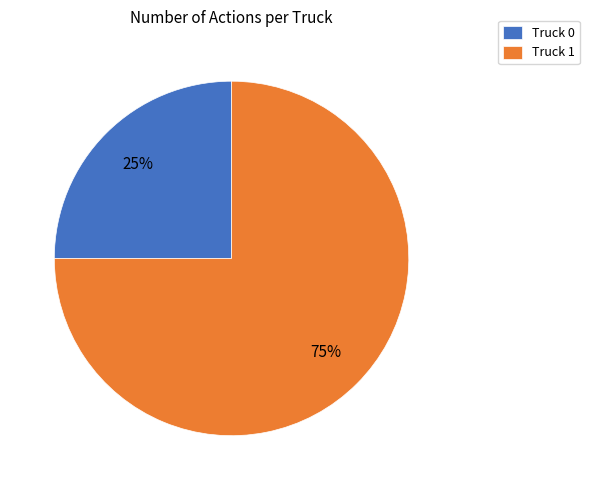

Which category accounts for the majority?

Truck 1